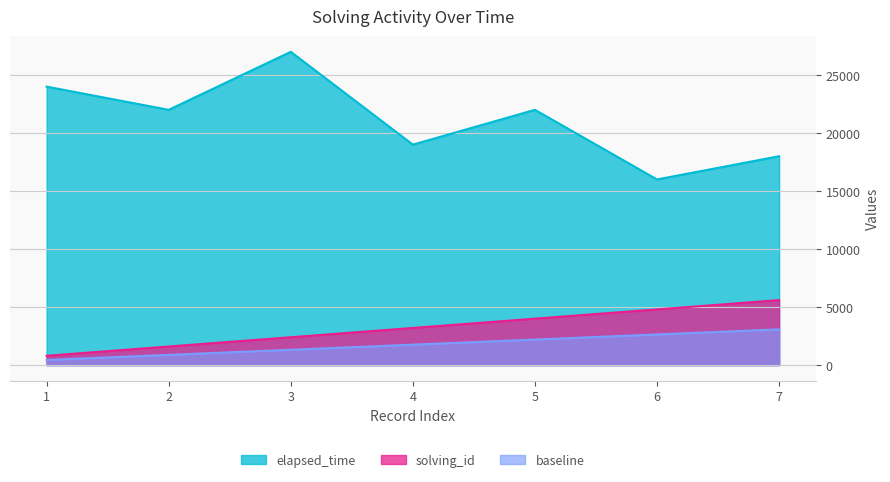

What is the difference between the elapsed_time values at 6 and 2?

6000.0